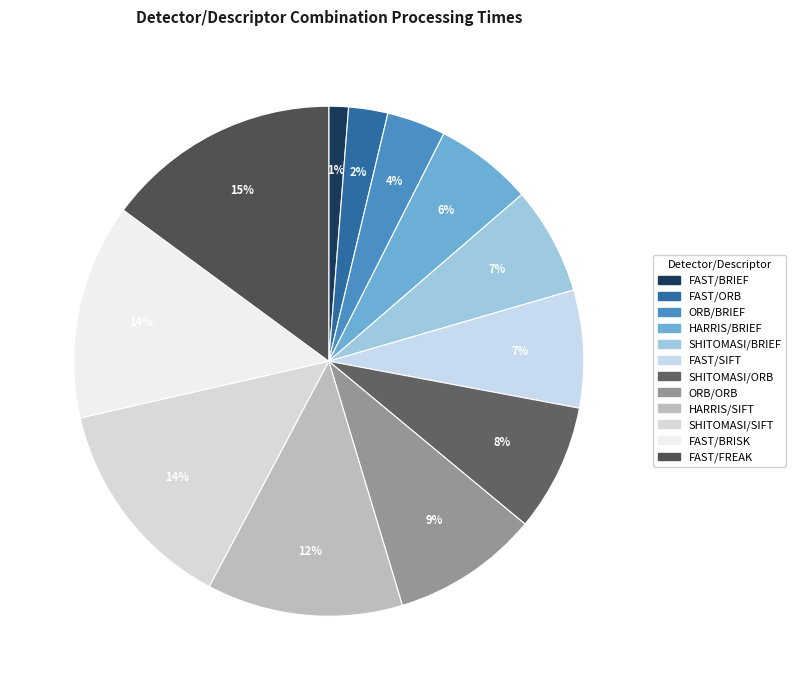

Is there any slice that represents more than half of the pie?

No